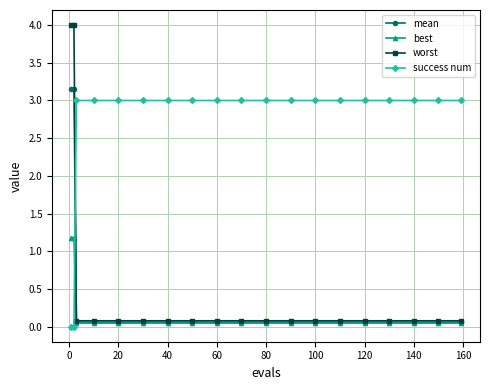

What is the highest value of the worst series?

4.0